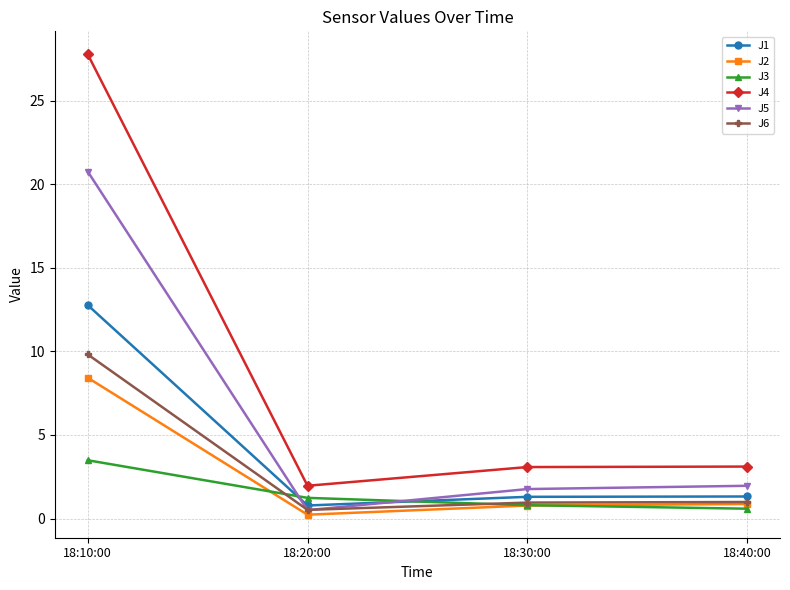

Which series has the widest spread of values?

J4